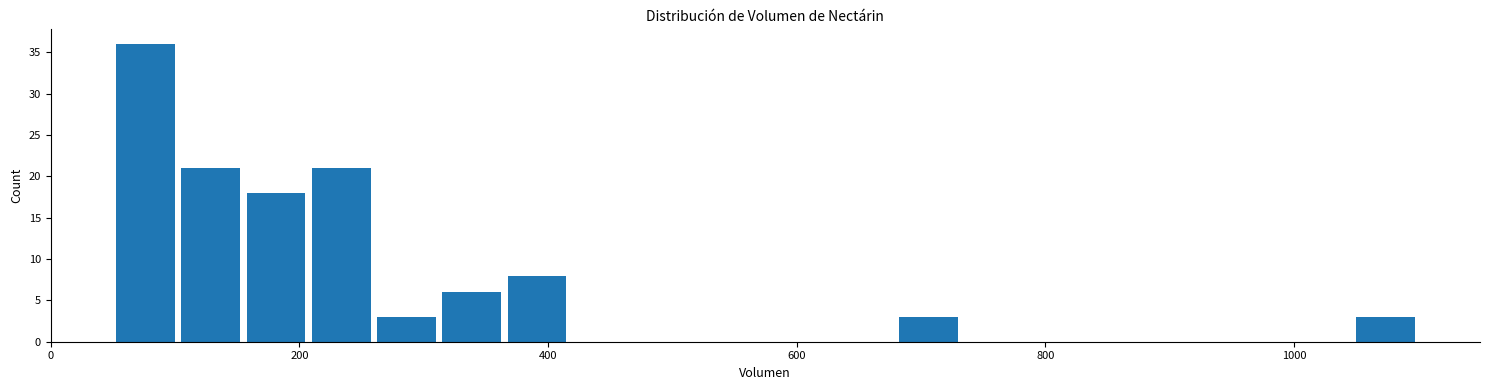

Read against the x-axis, roughly where is the centre of the tallest bar?

80